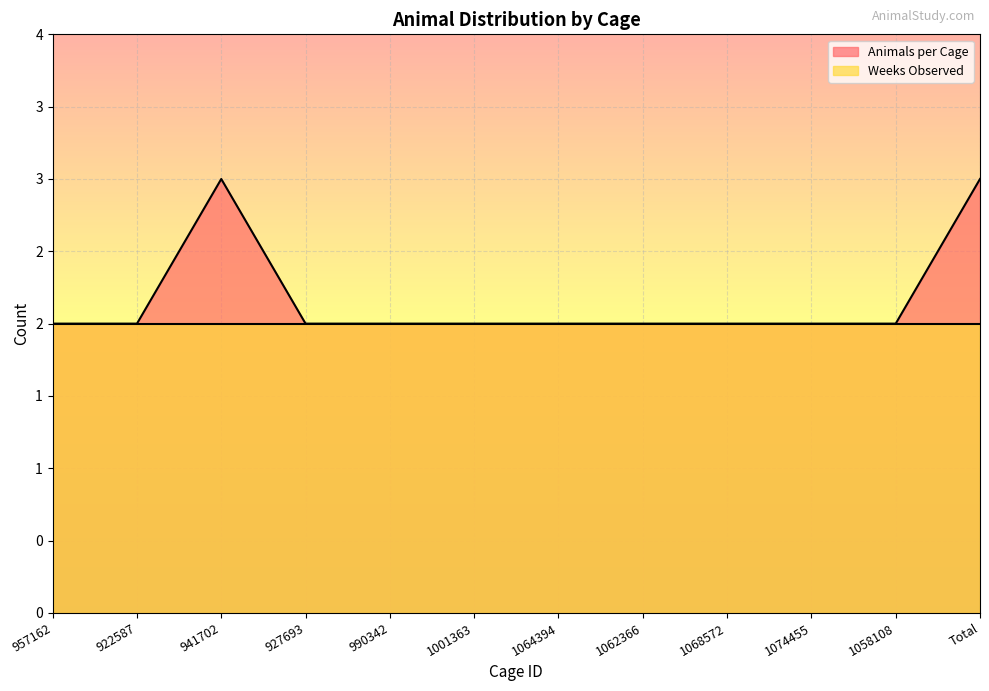

What is the label of the 6th point from the left?

1001363